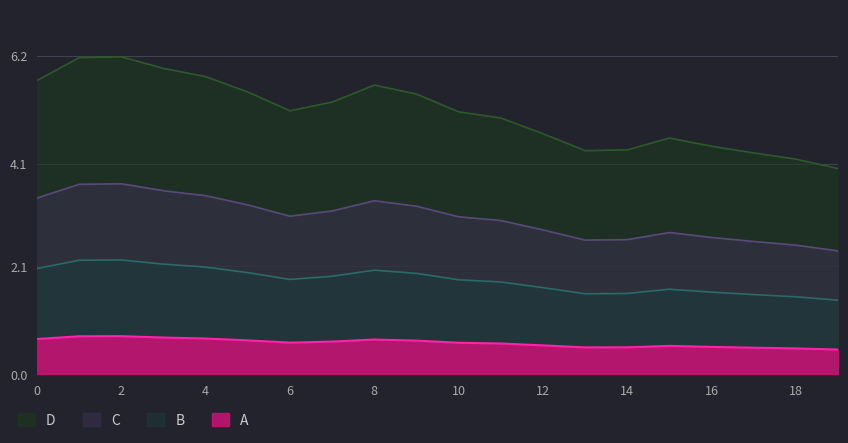

What is the value of the 7th point from the left?

5.1